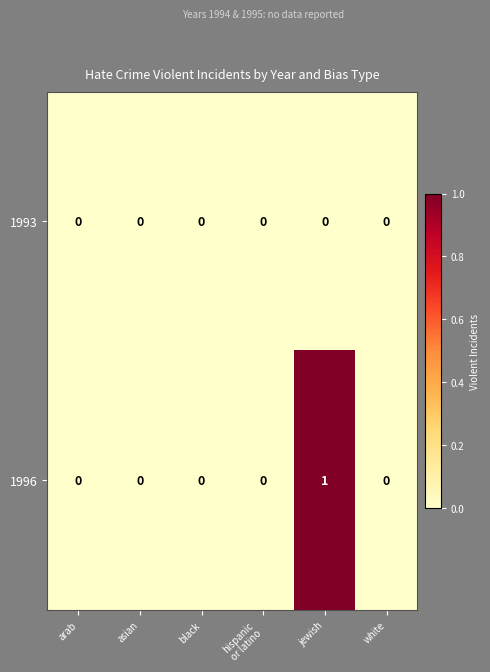

Is it true that 1993 equals 0 at white?

True